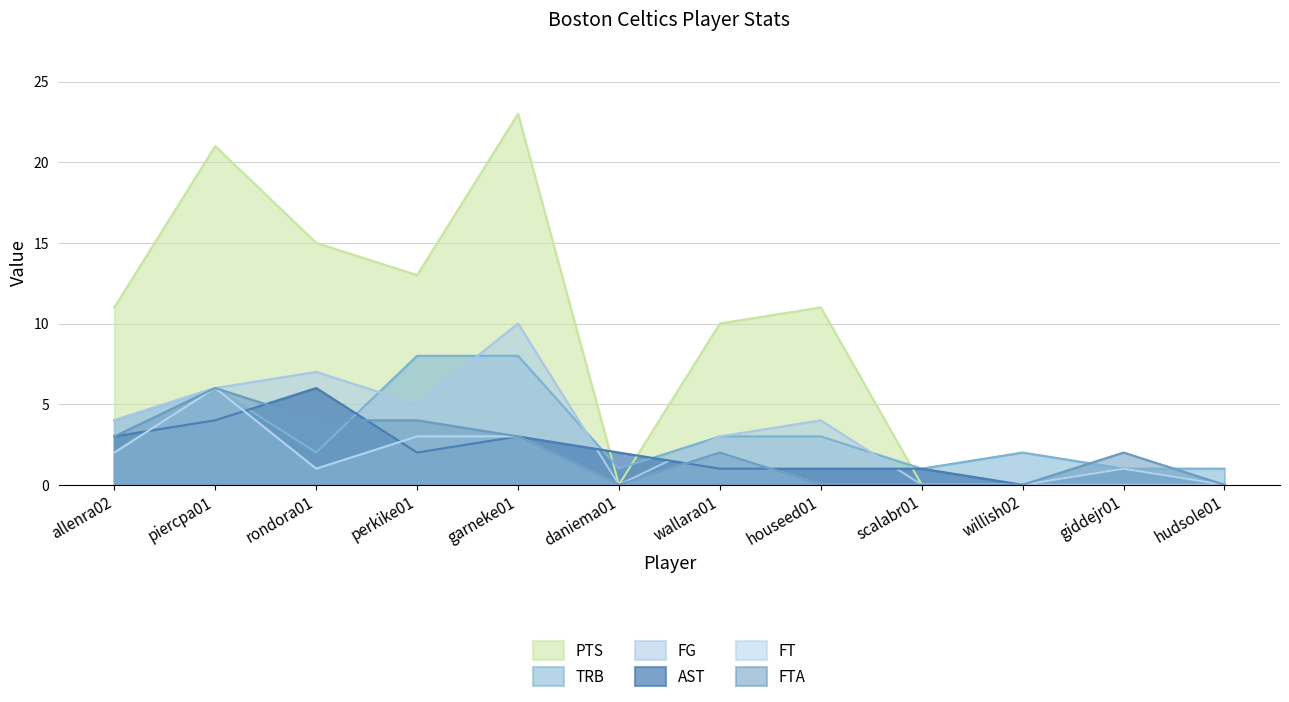

At which category does FG reach its first local peak?

rondora01